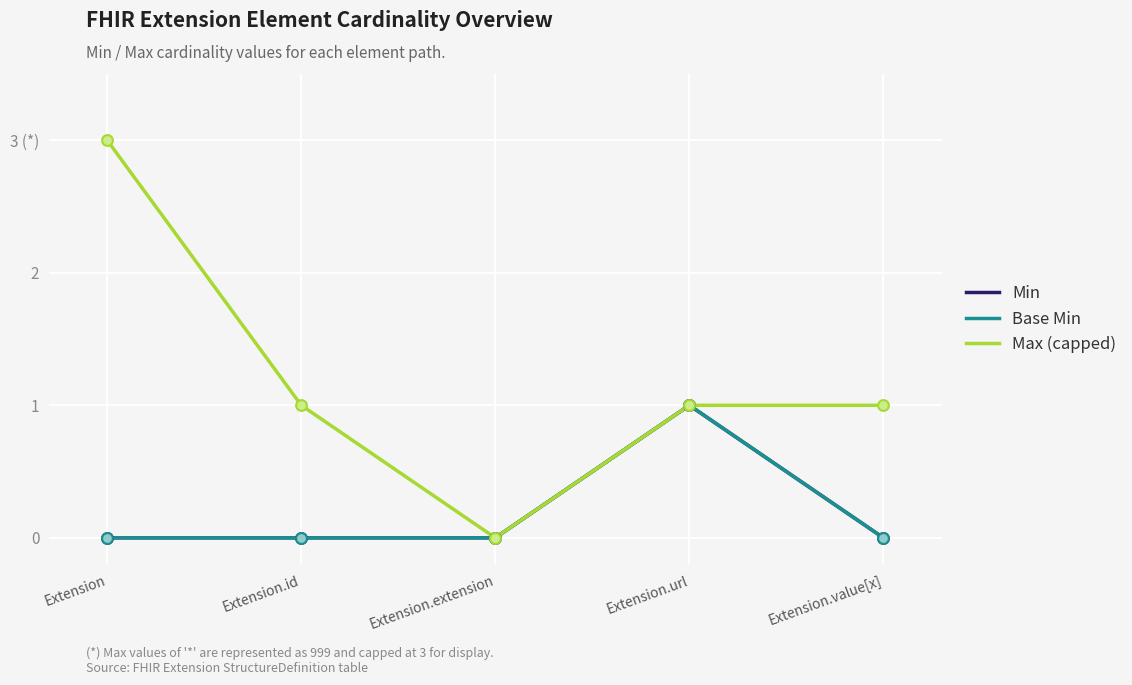

Is the value of Max (capped) at Extension.extension greater than the value of Base Min at Extension.extension?

No